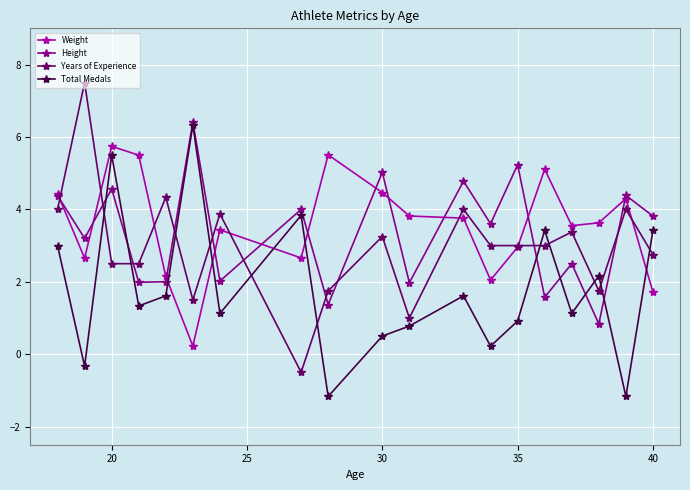

What is the value of the Total Medals point at the 9th from the left?

-1.2